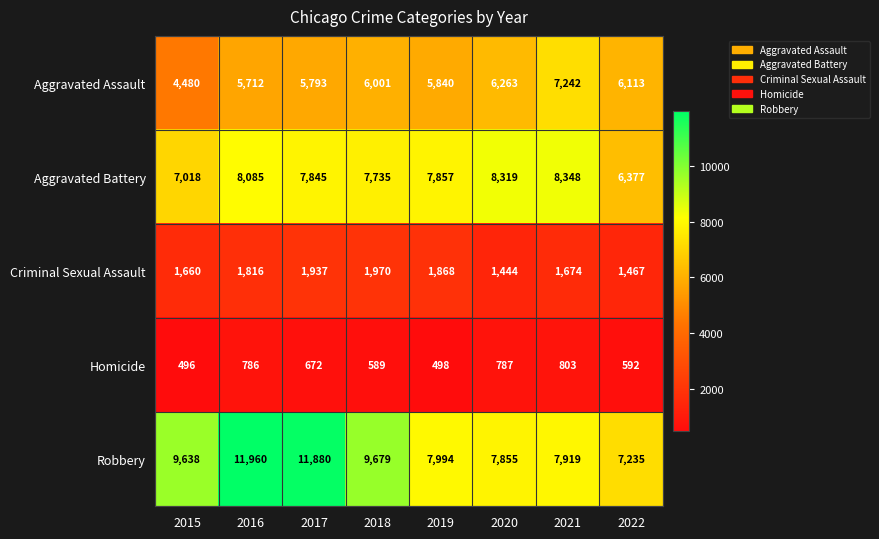

What value does the Robbery series have at 2018, to the nearest 10?

9680